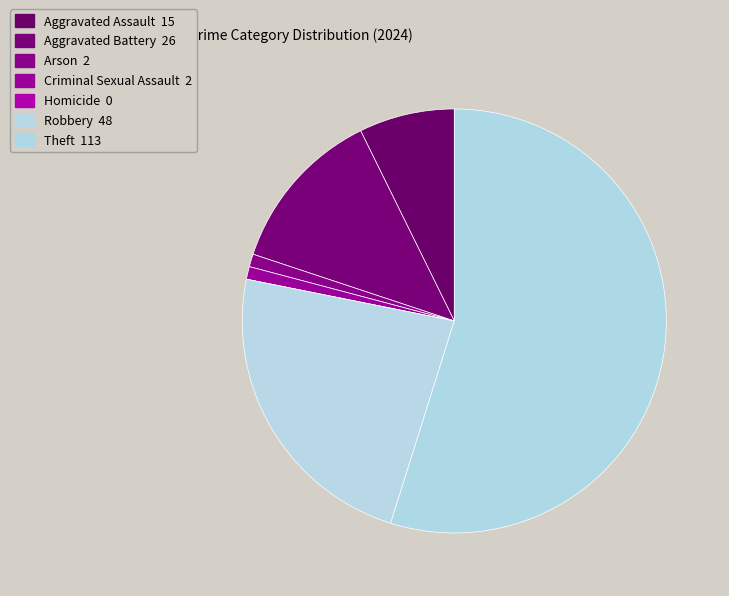

To the nearest percent, what percentage of the pie is Robbery?

23%